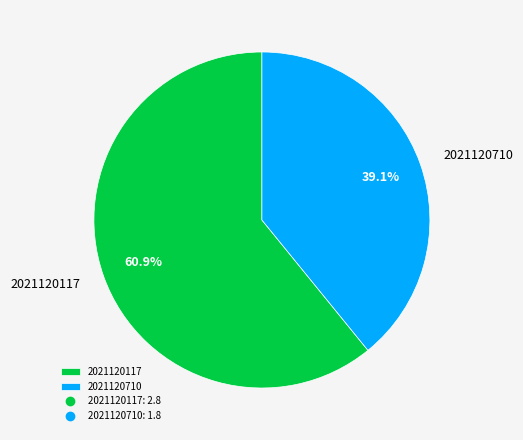

Count the number of slices in the pie.

2